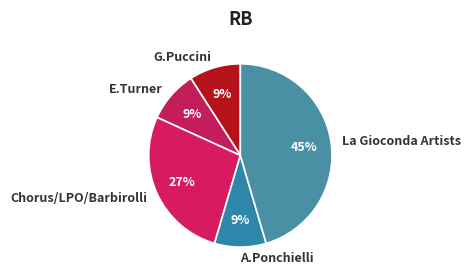

True or false: E.Turner accounts for 24% of the total.

False